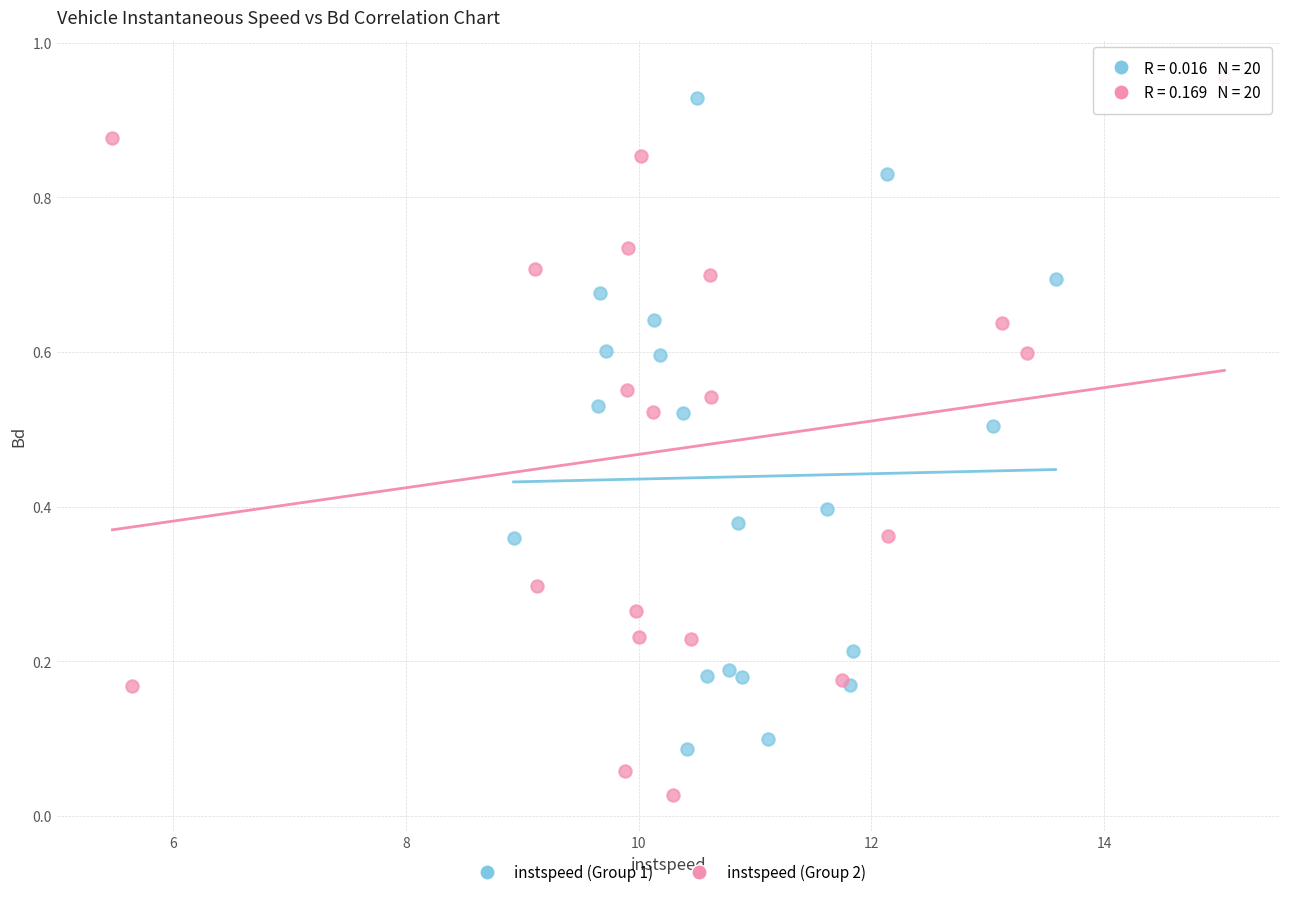

Which series contains the lowest Y value?

instspeed (Group 2)